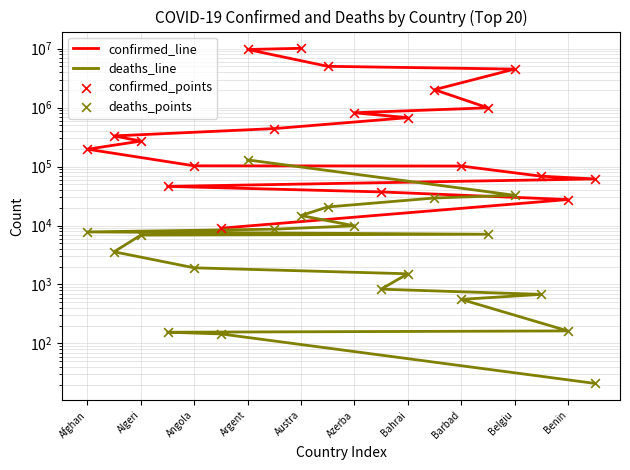

Which series has the largest total across all categories?

confirmed_line